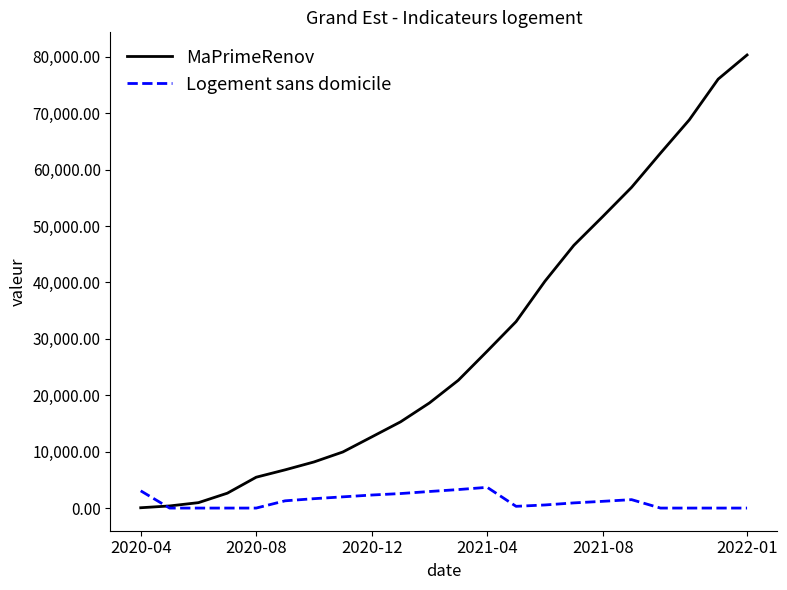

Which series has the widest spread of values?

MaPrimeRenov